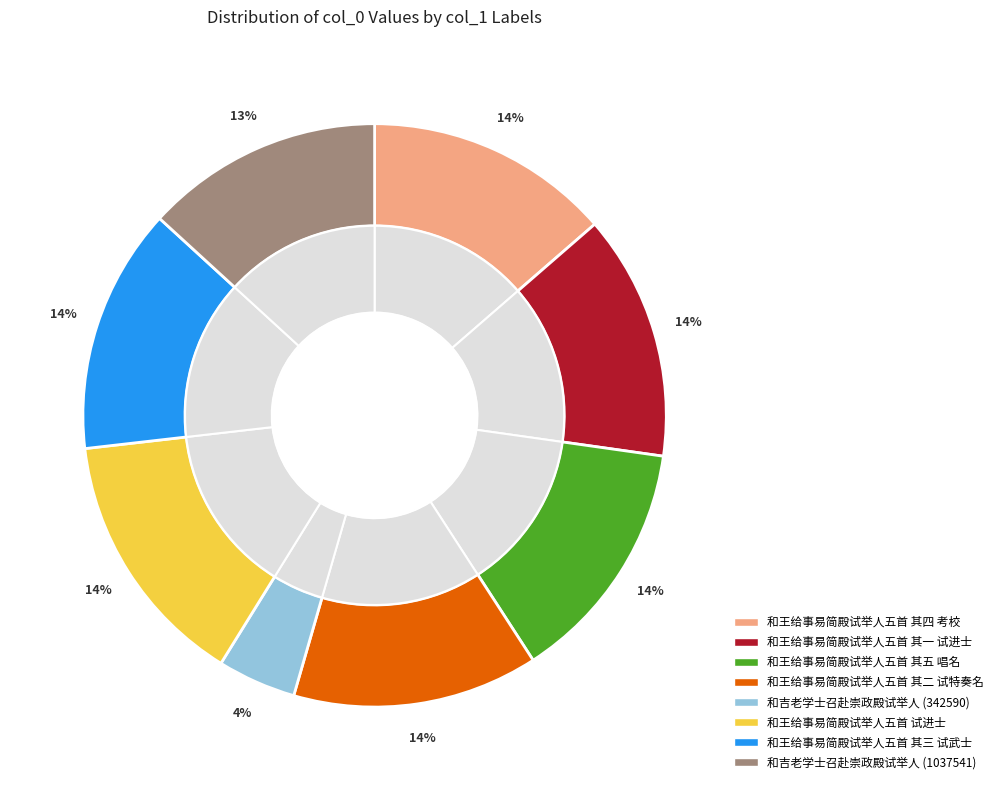

To the nearest percent, what percentage of the pie is 和王给事易简殿试举人五首 其五 唱名?

14%